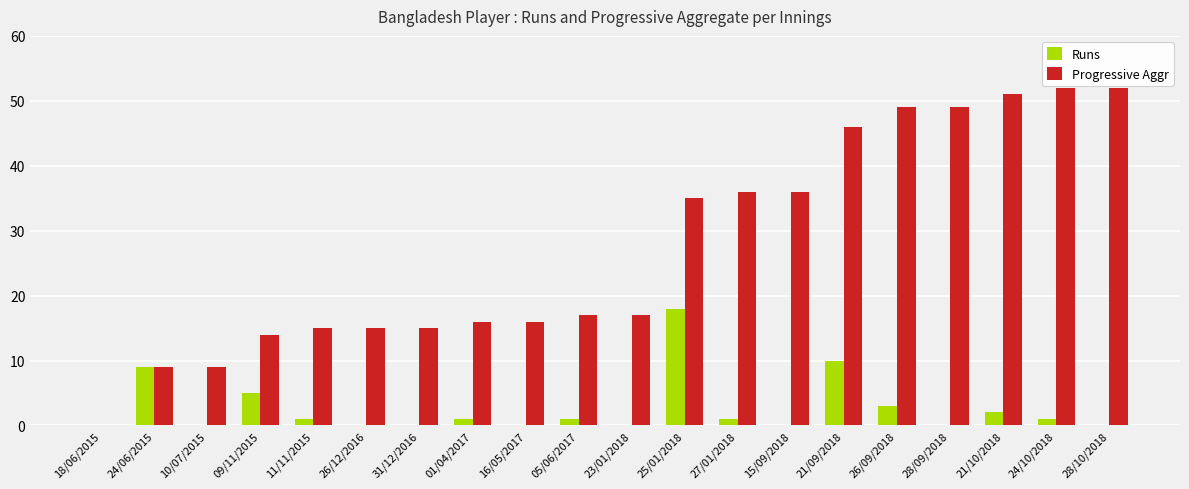

Reading left to right, transcribe all the data shown in this chart.

Runs: 0	9	0	5	1	0	0	1	0	1	0	18	1	0	10	3	0	2	1	0
Progressive Aggr: 0	9	9	14	15	15	15	16	16	17	17	35	36	36	46	49	49	51	52	52